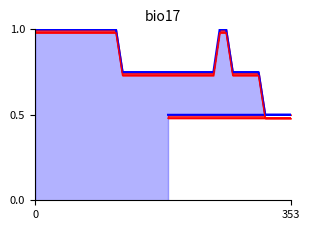

How many values are between 0 and 1?

40